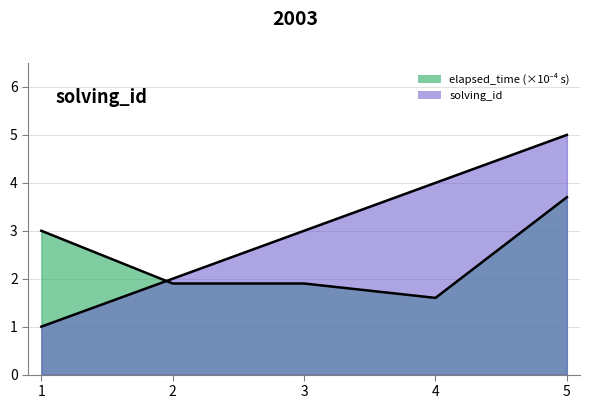

What is the difference between the maximum and second lowest values in the solving_id series?

3.0